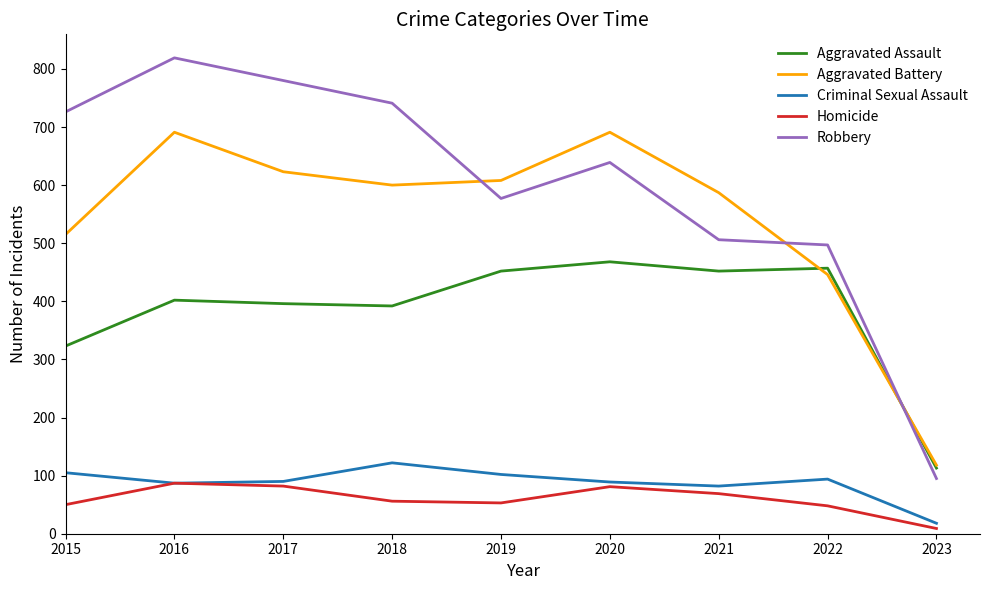

Which label corresponds to the smallest value in the chart?

2023